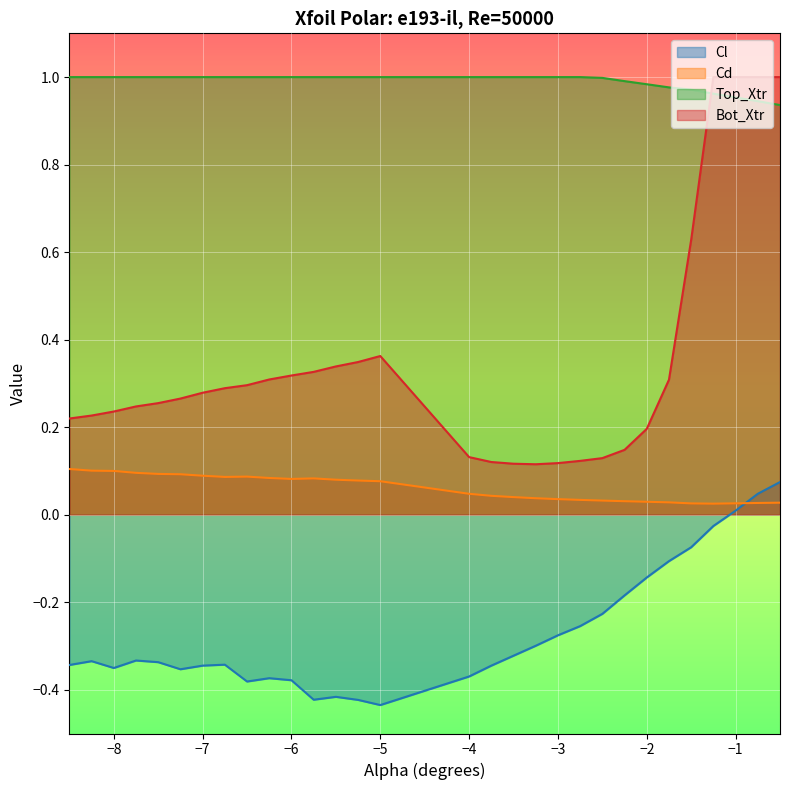

What is the maximum value for Cl?

0.1